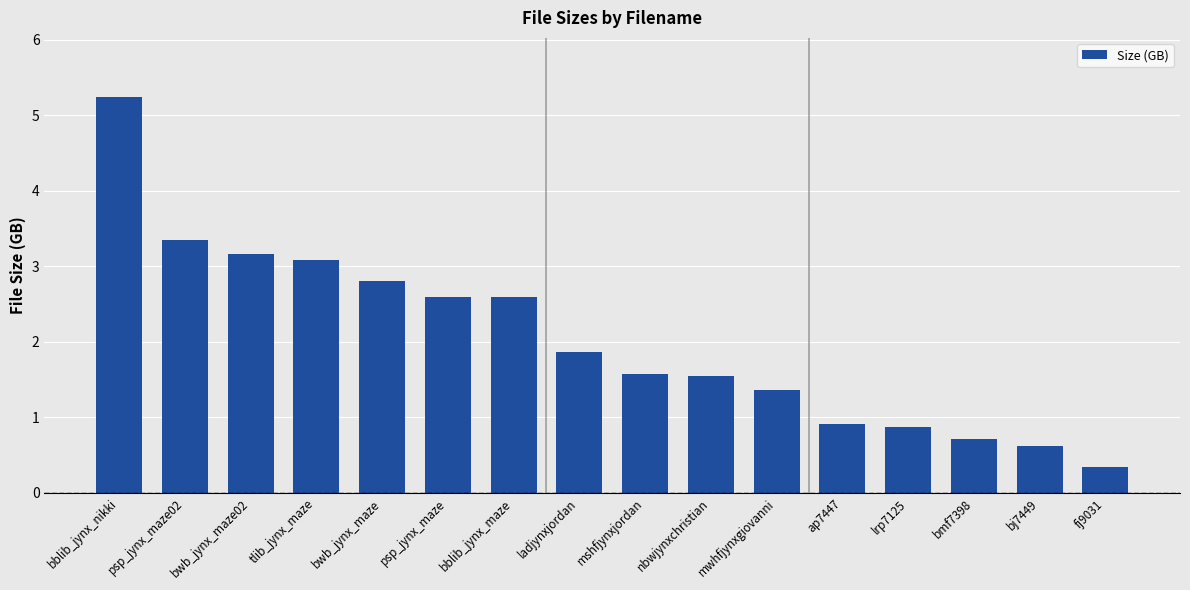

True or false: the data shows 5.3 at tlib_jynx_maze.

False